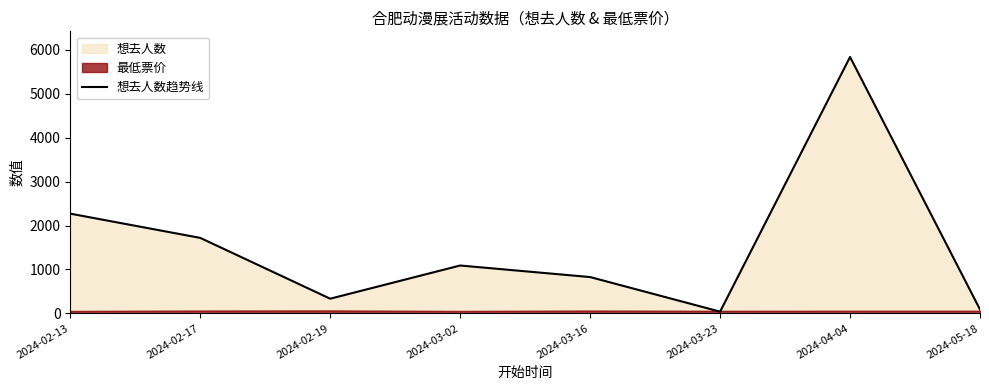

What is the sum of the values at 2024-02-17 and 2024-02-19?

2053